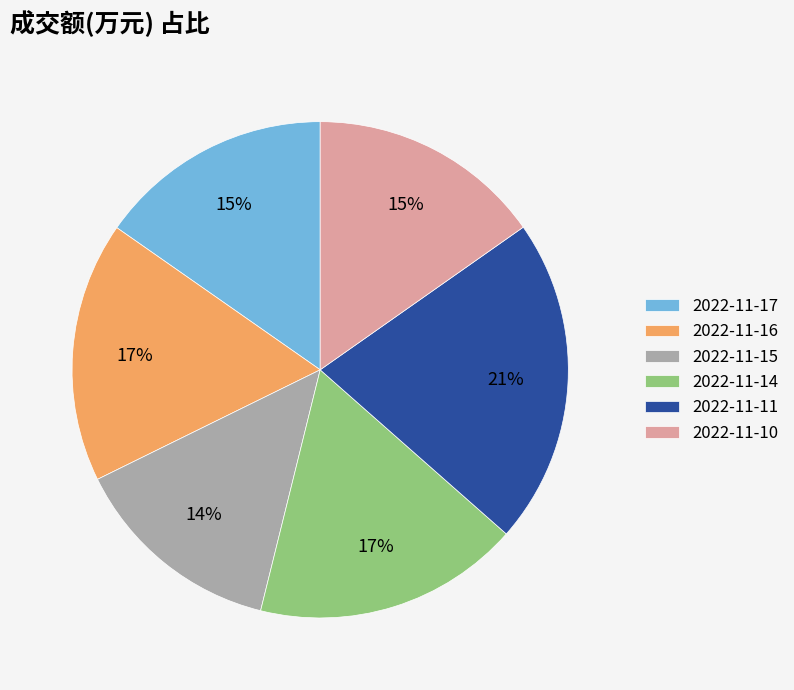

Which slice is the smallest?

2022-11-15